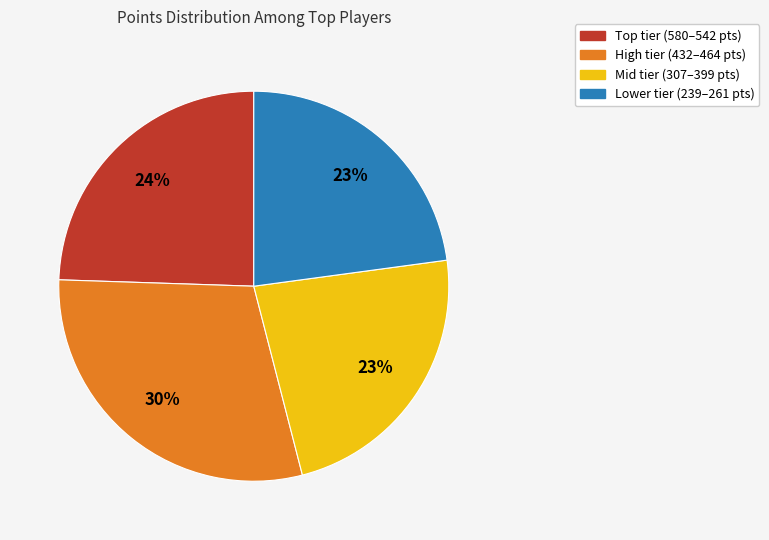

To the nearest percent, what is the average slice percentage?

25%